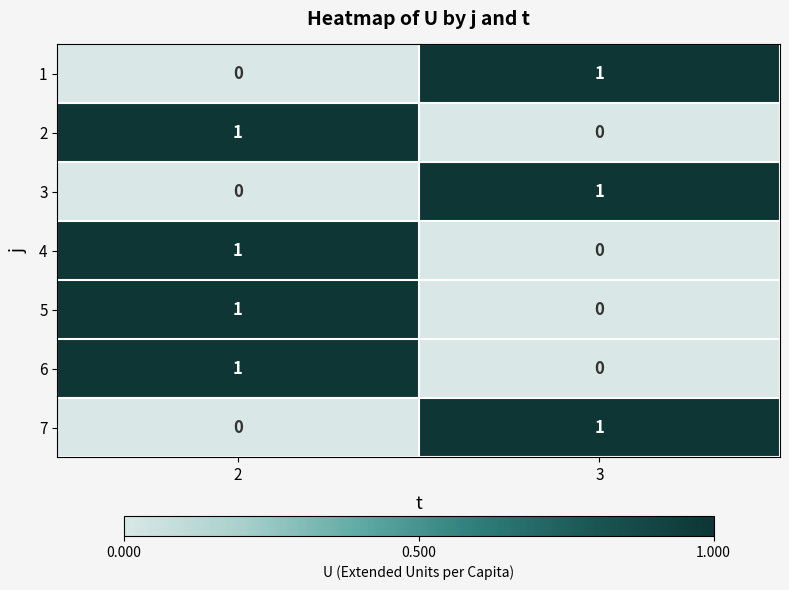

Reading left to right, extract all data points from this chart.

1: 0	1
2: 1	0
3: 0	1
4: 1	0
5: 1	0
6: 1	0
7: 0	1